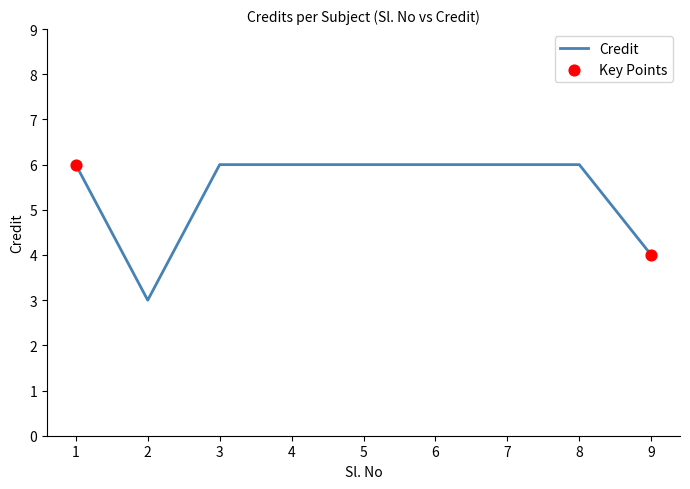

What is the ratio of the value at 4 to the value at 5?

1.0